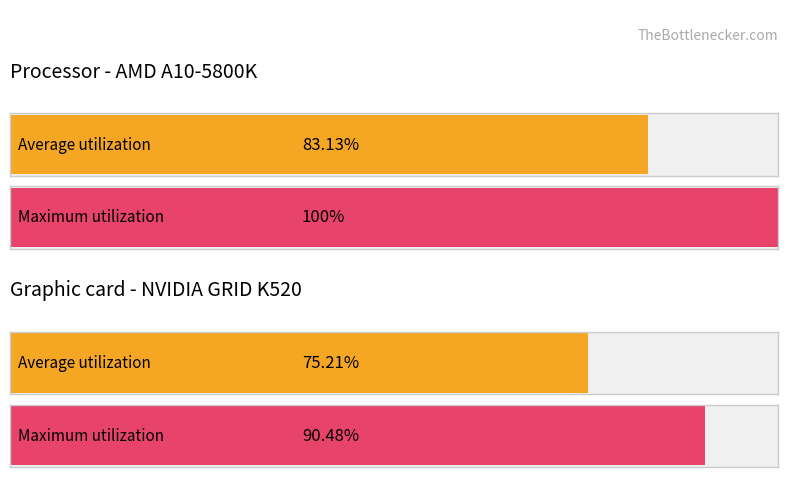

Does the chart contain stacked bars?

No